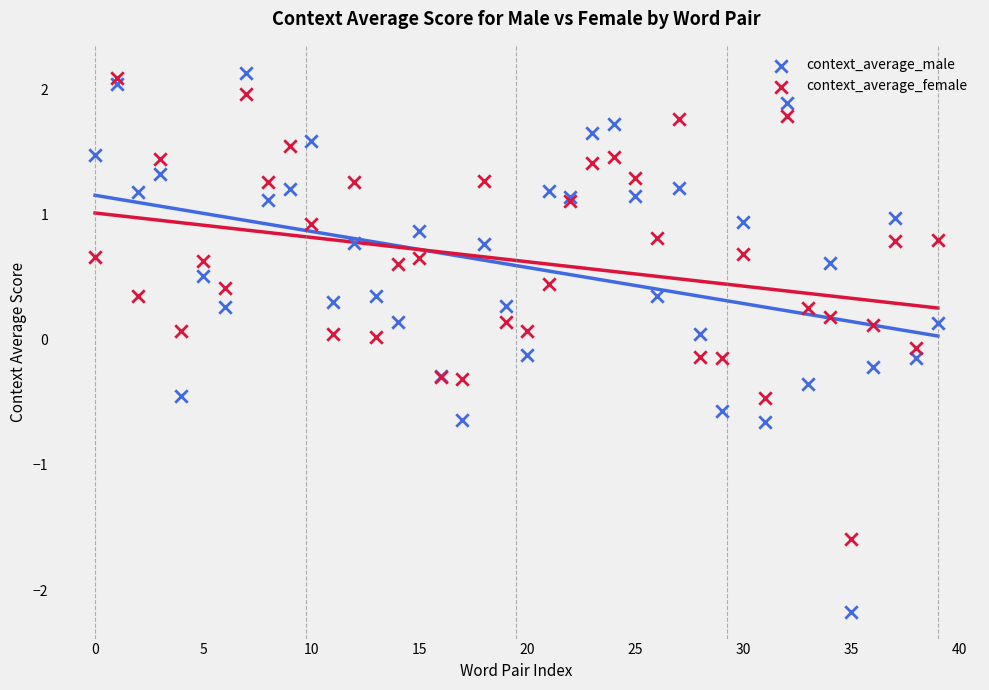

Which series has the largest Y range (max minus min)?

context_average_male